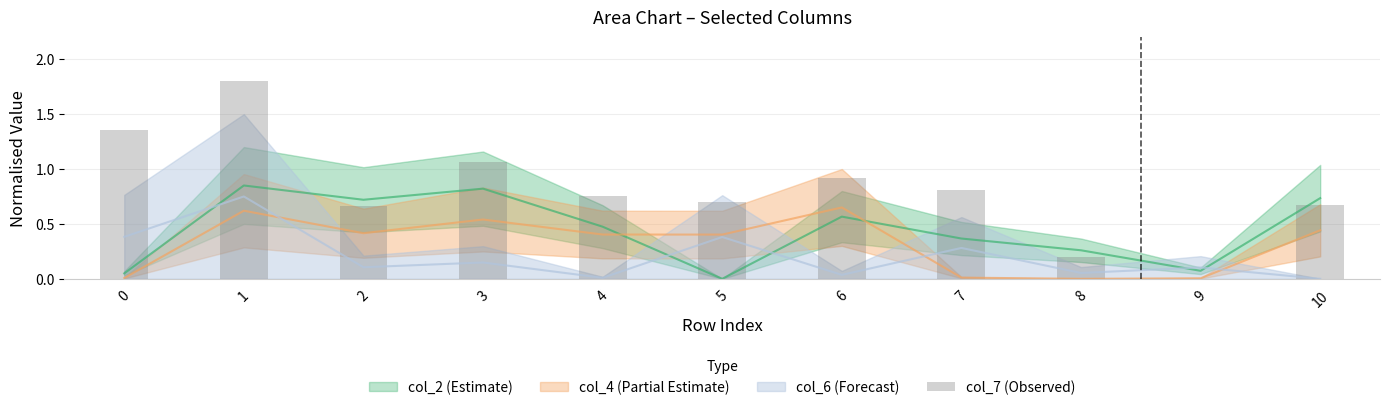

Count the number of values greater than 0.

10